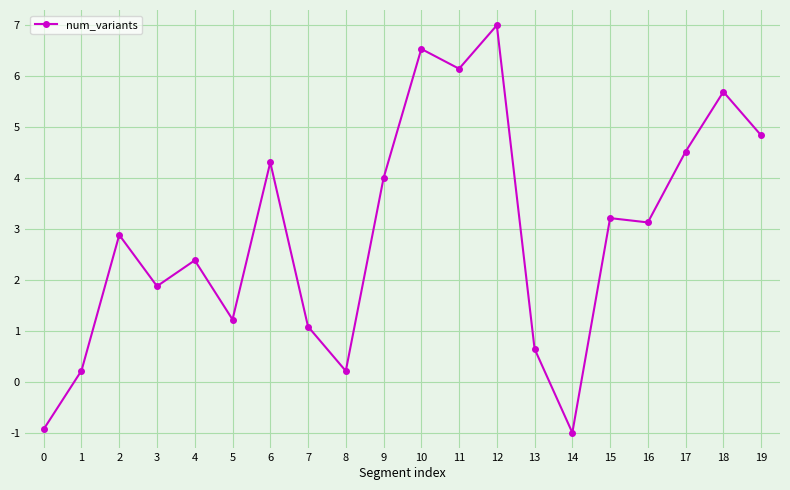

What is the smallest value displayed?

-1.0